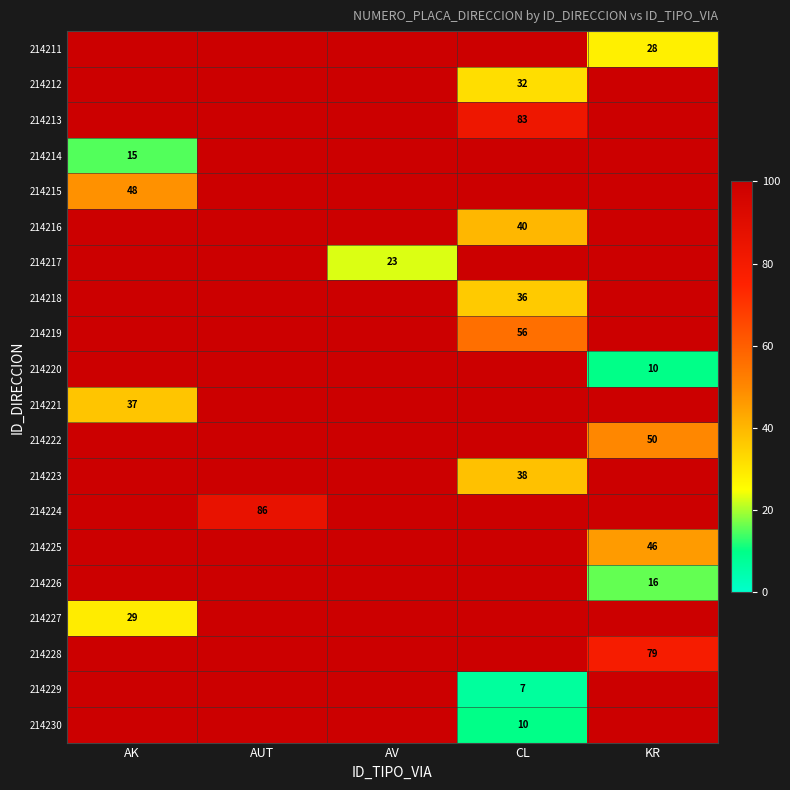

The value of 214213 at CL is 83. True or false?

True